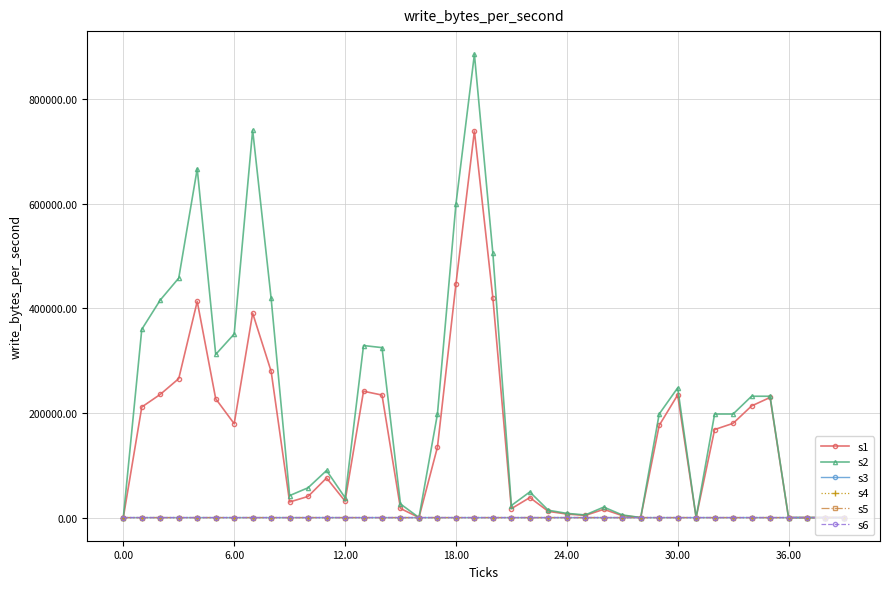

Which series has the largest total across all categories?

s2